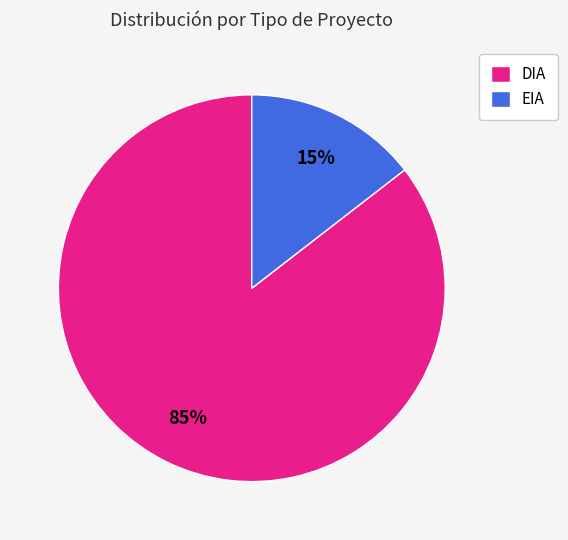

Does EIA account for over 50% of the chart?

No